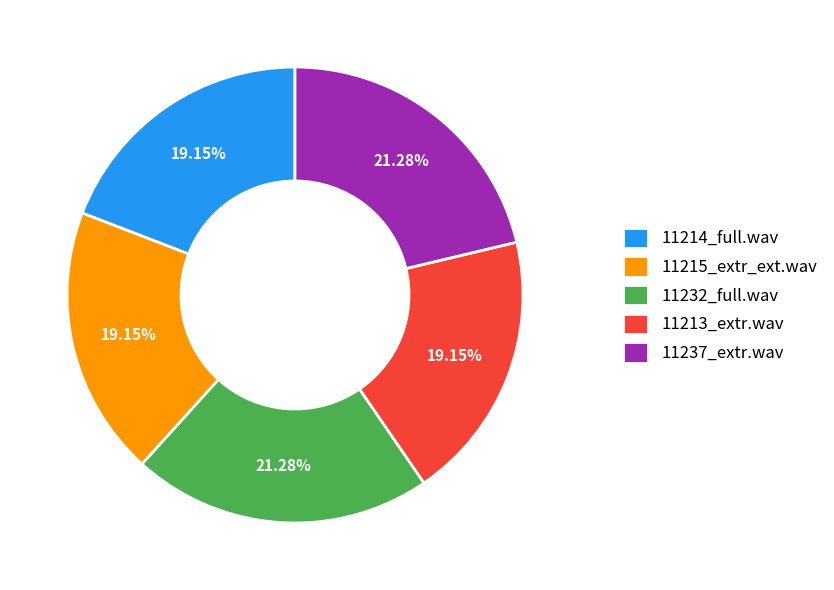

Count the number of slices in the pie.

5